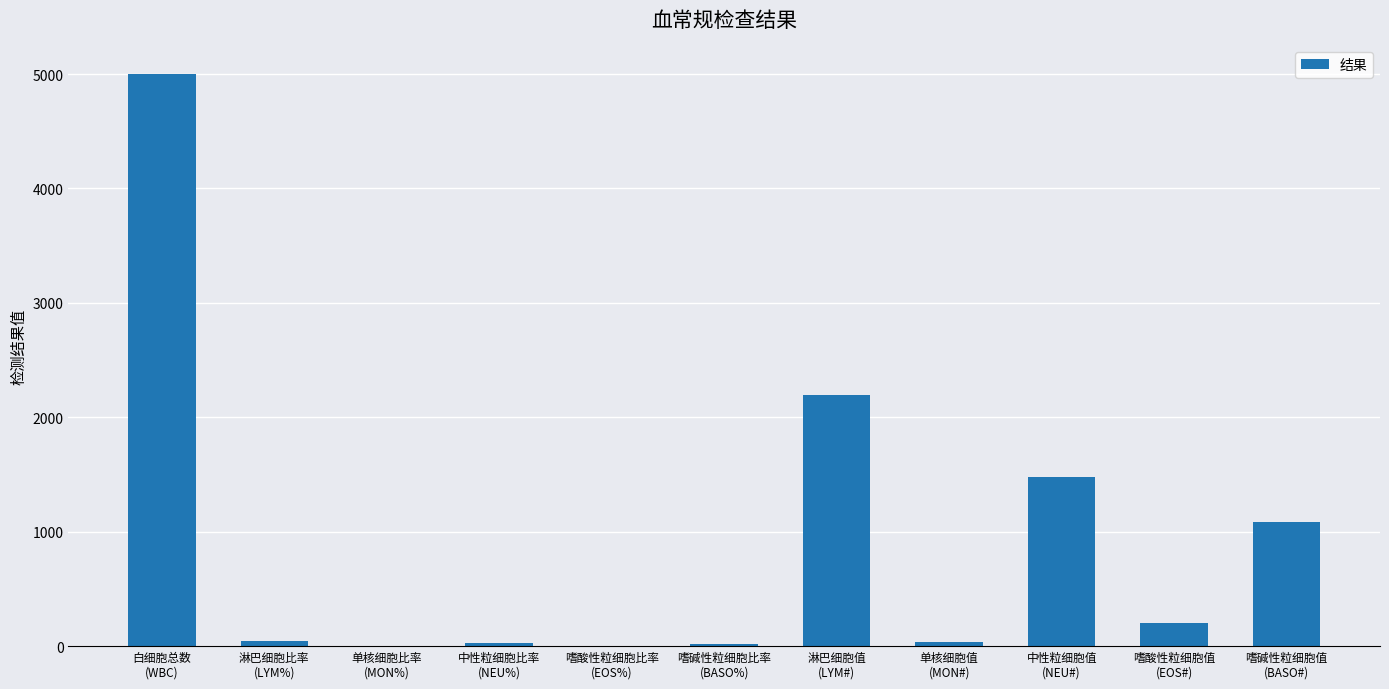

What is the greatest value displayed?

5000